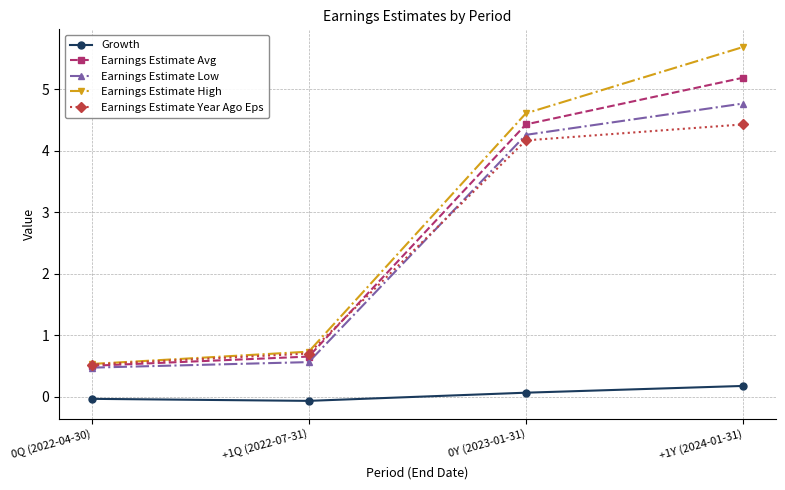

Where is Earnings Estimate Avg nearest to the value 2?

+1Q (2022-07-31)